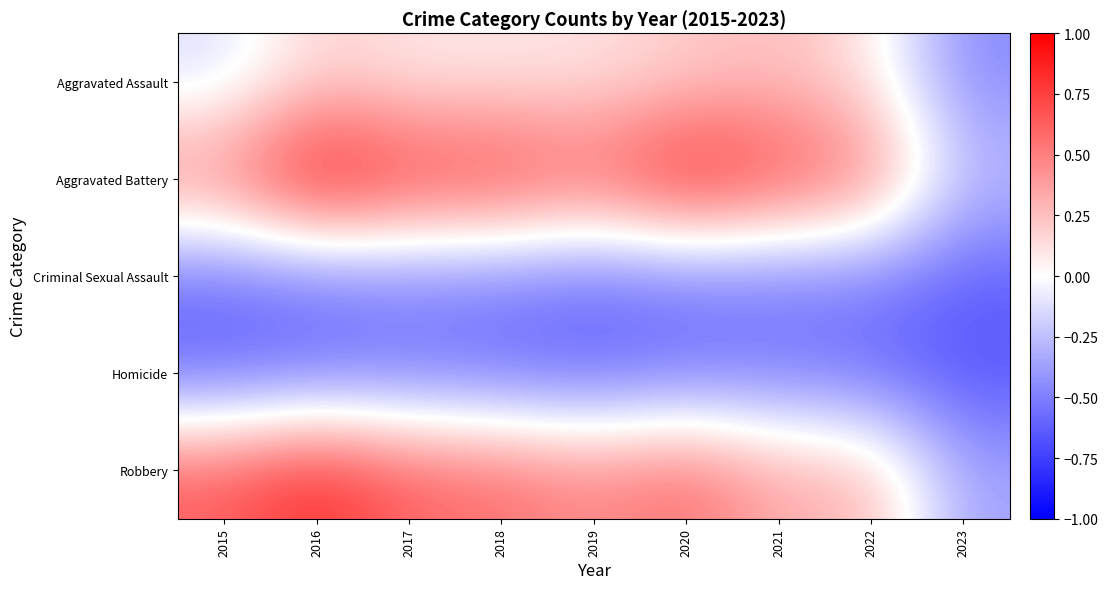

At how many categories does at least one series exceed 0?

8